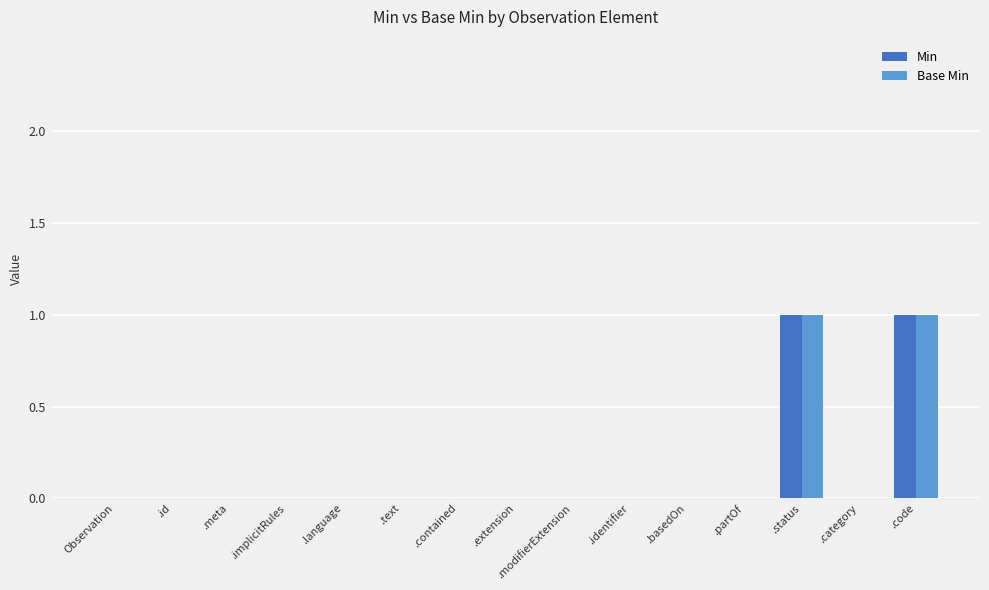

What is the difference between the Min values at .status and .extension?

1